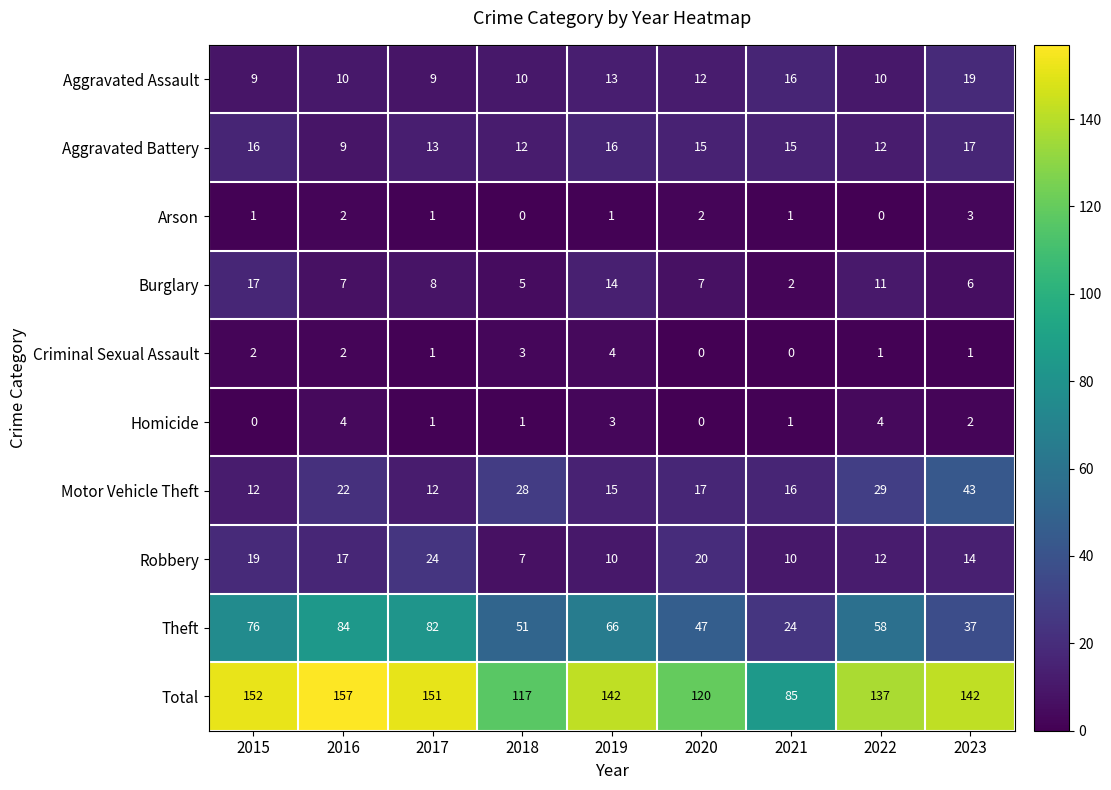

Which series has the largest total across all categories?

Total